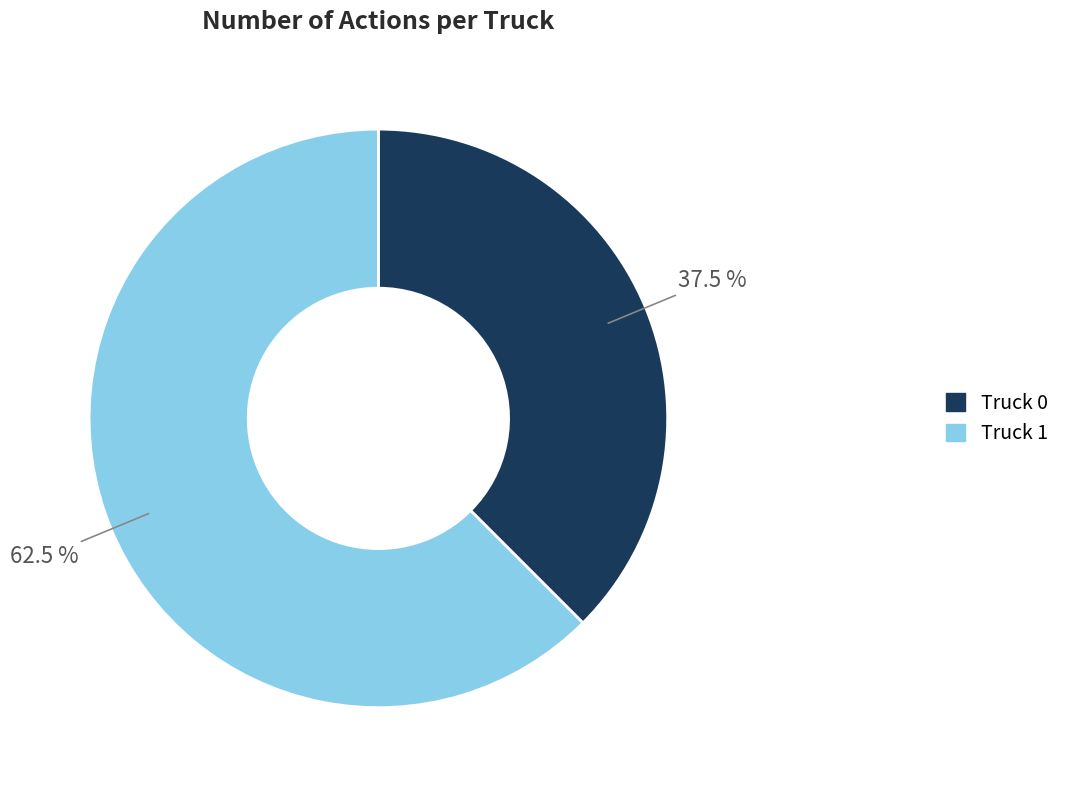

Which slice represents more than half of the pie?

Truck 1